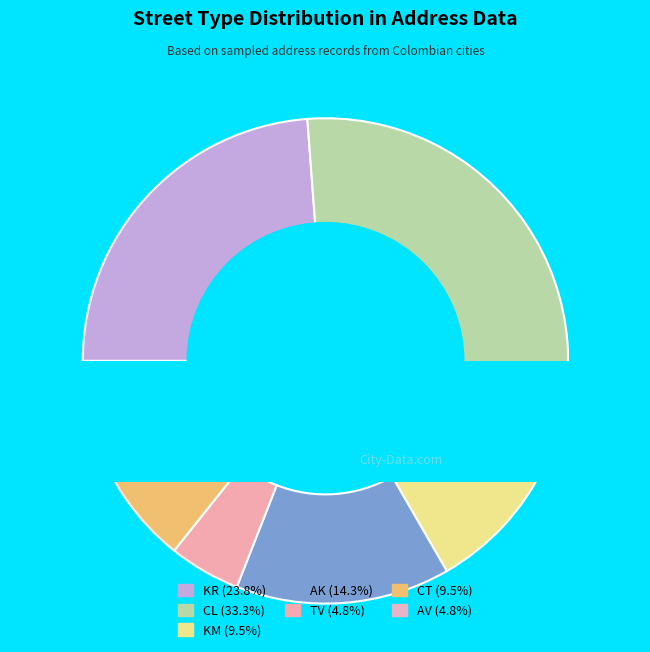

The TV slice represents 10% of the pie. True or false?

False